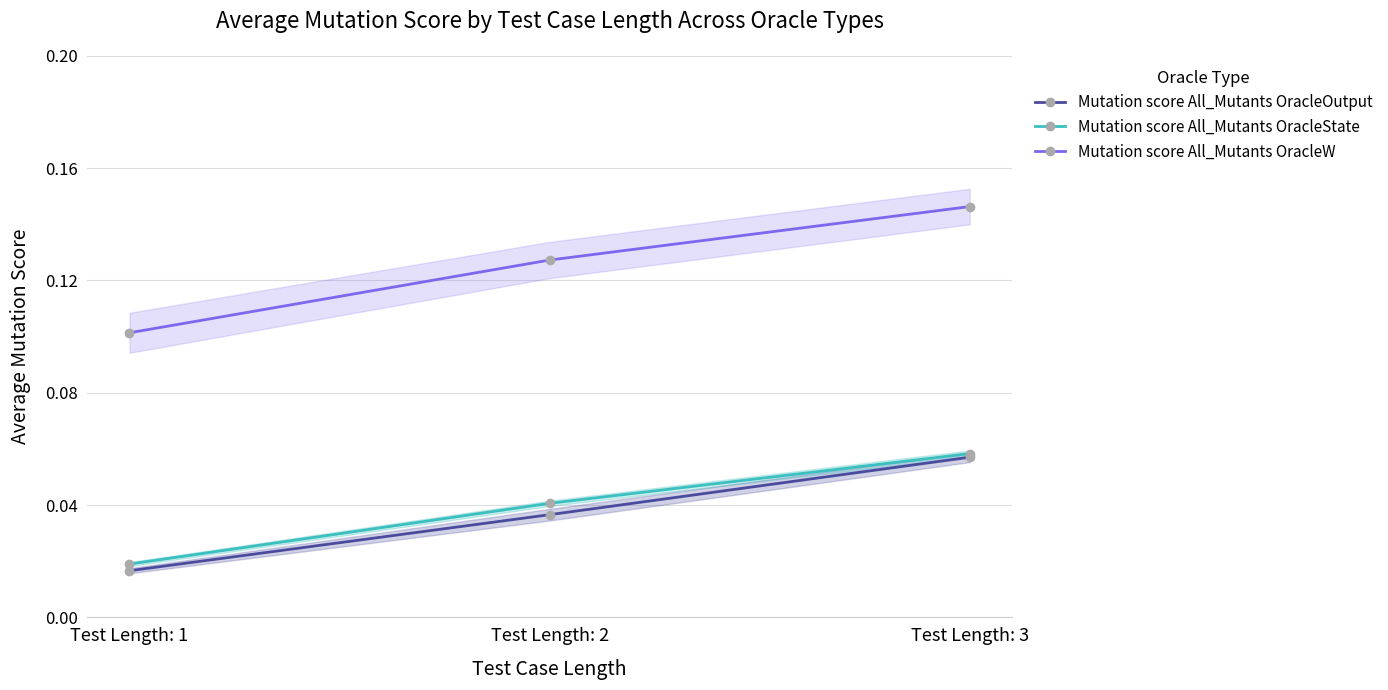

Which series has the largest range (max minus min)?

Mutation score All_Mutants OracleW